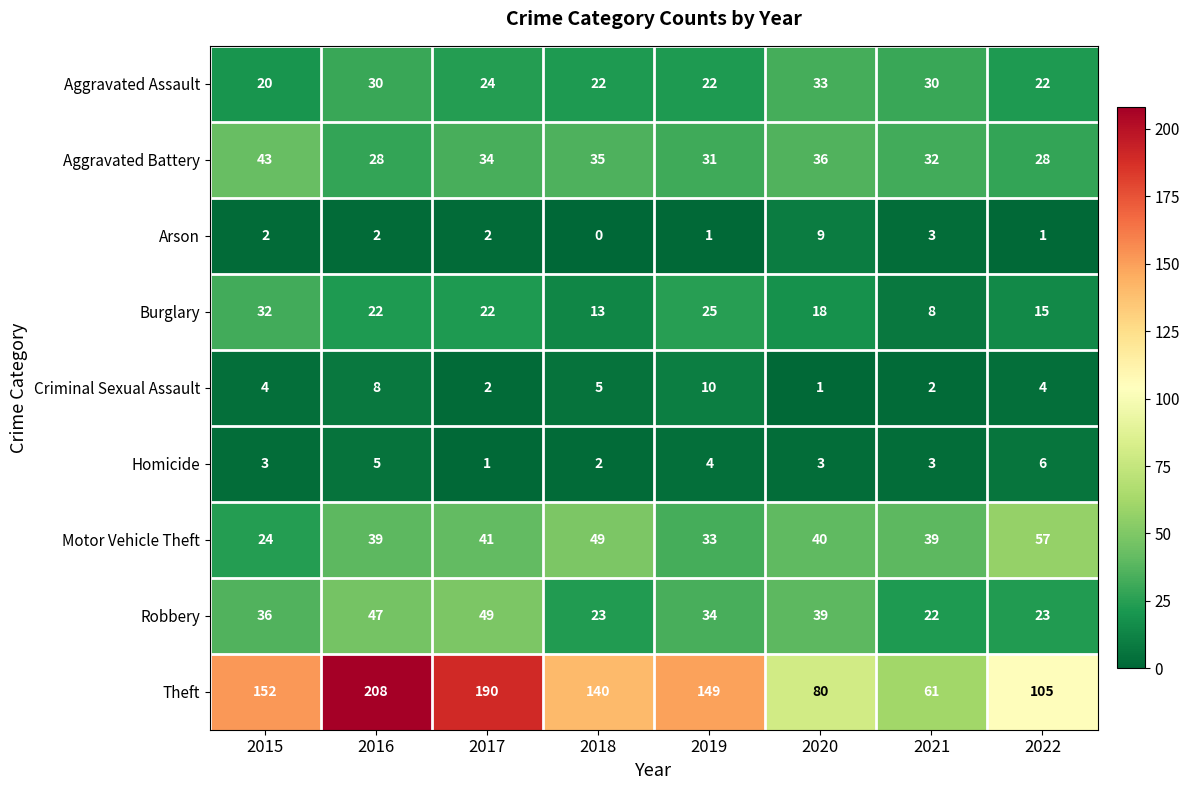

Where is Motor Vehicle Theft nearest to the value 40?

2020